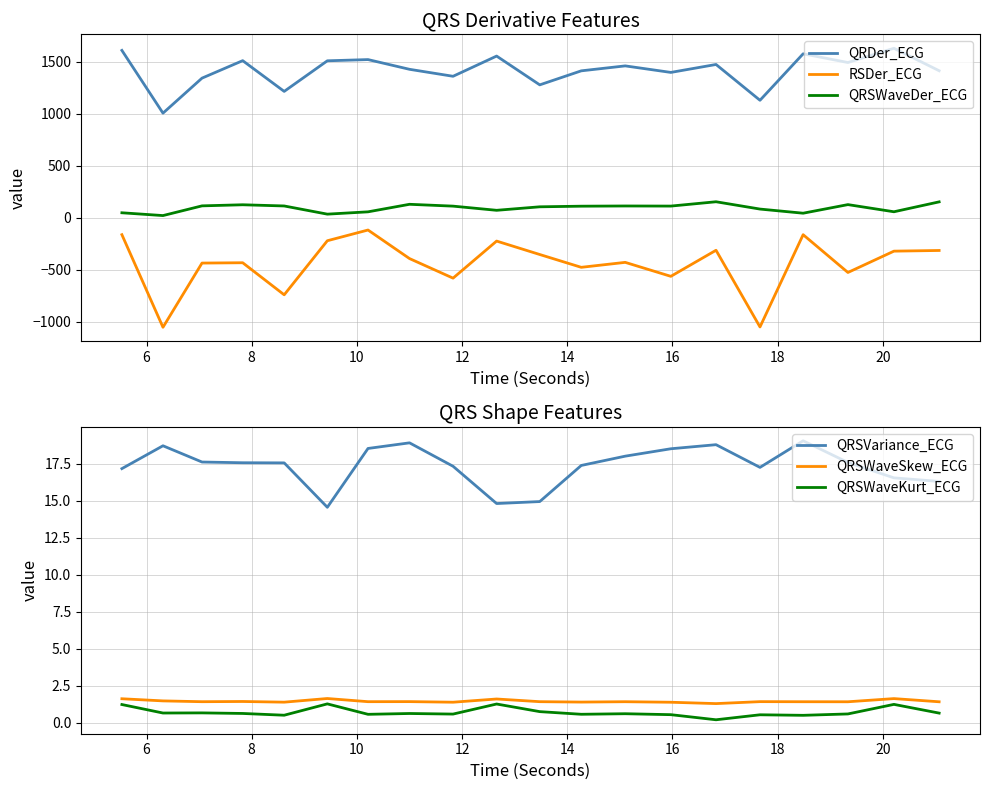

What is the smallest value displayed?

-1054.0